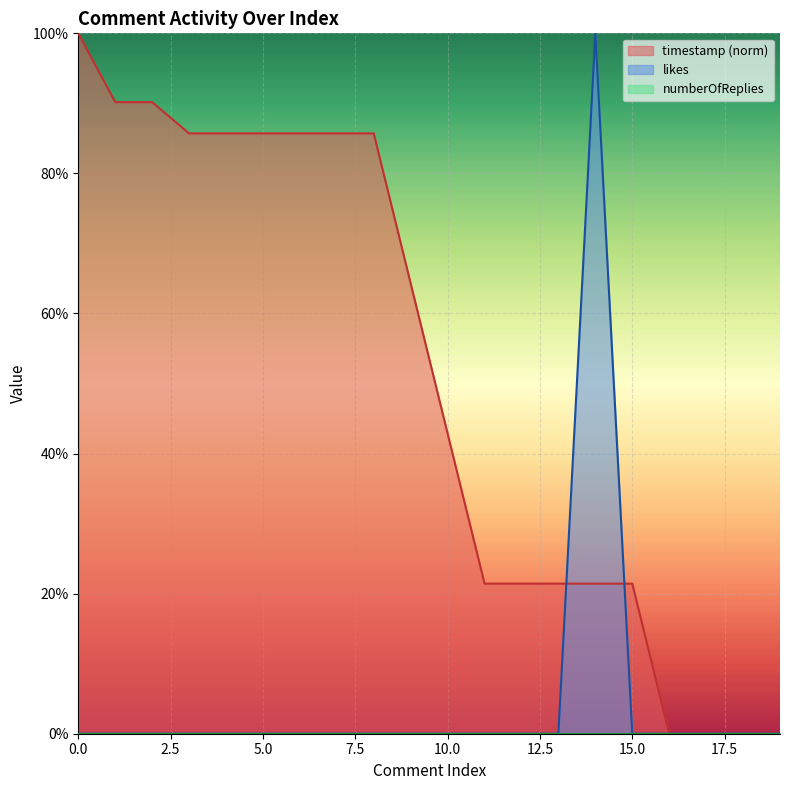

What is the value of the timestamp_norm point at the 8th from the left?

0.9